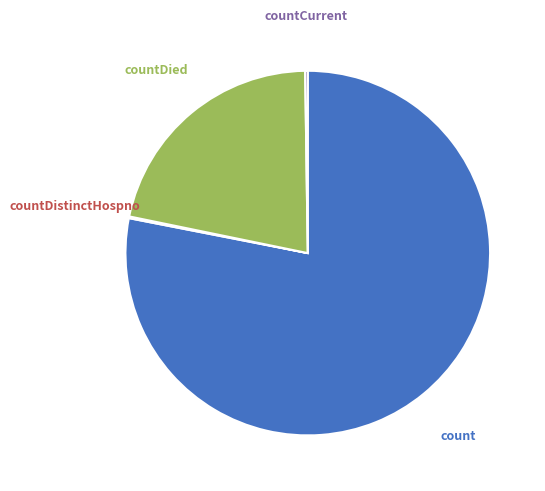

Does any single category account for the majority?

Yes